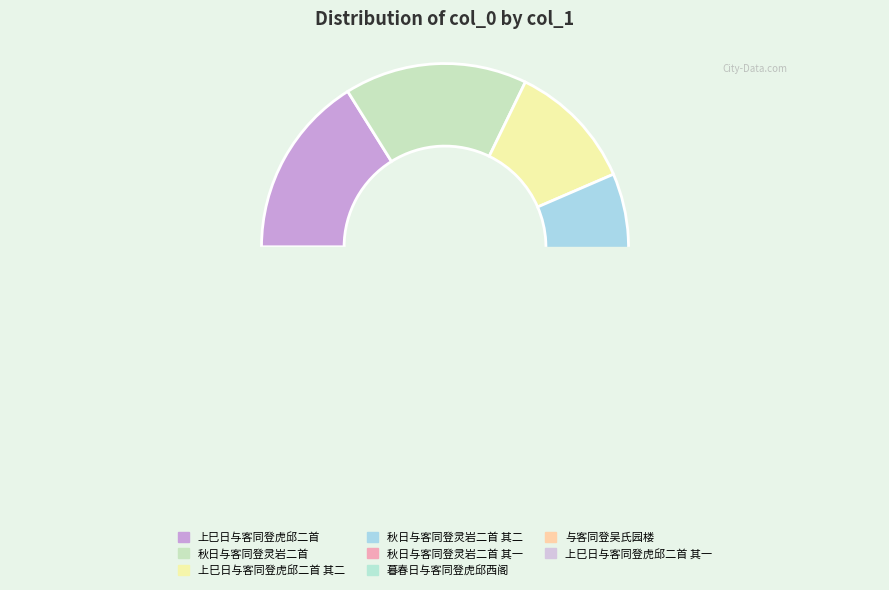

What is the change in value from 秋日与客同登灵岩二首 其二 to 秋日与客同登灵岩二首 其一?

-1